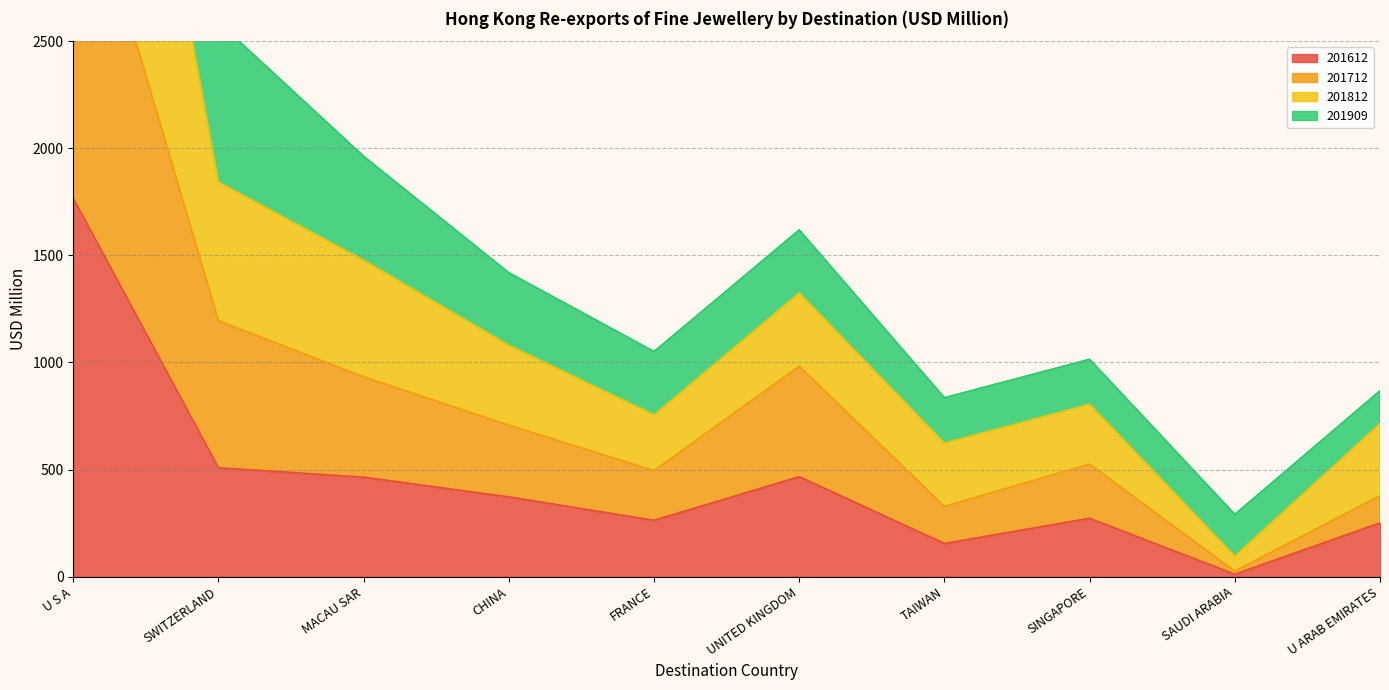

What is the label of the 5th point from the left?

FRANCE